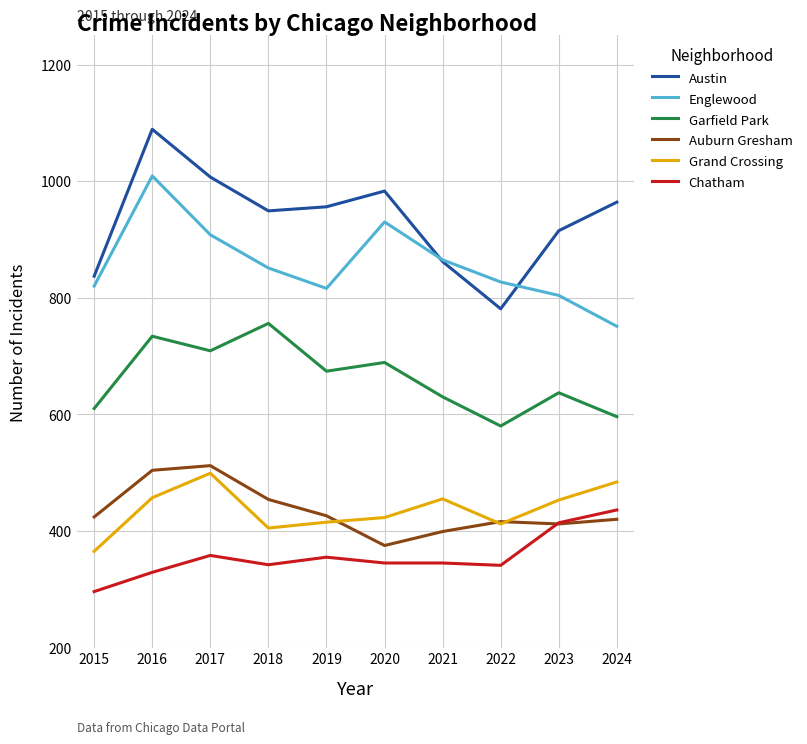

Rank the series at 2018 from lowest to highest value.

Chatham, Grand Crossing, Auburn Gresham, Garfield Park, Englewood, Austin